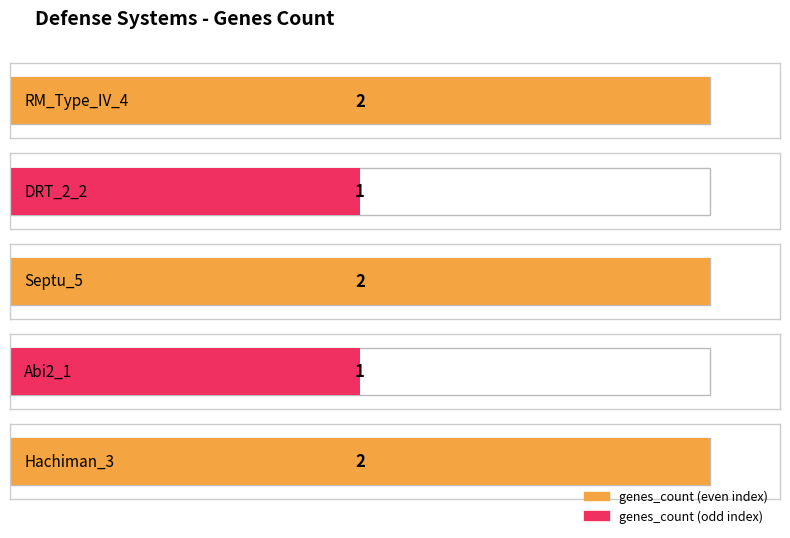

Which category has the lowest value across all series?

DRT_2_2